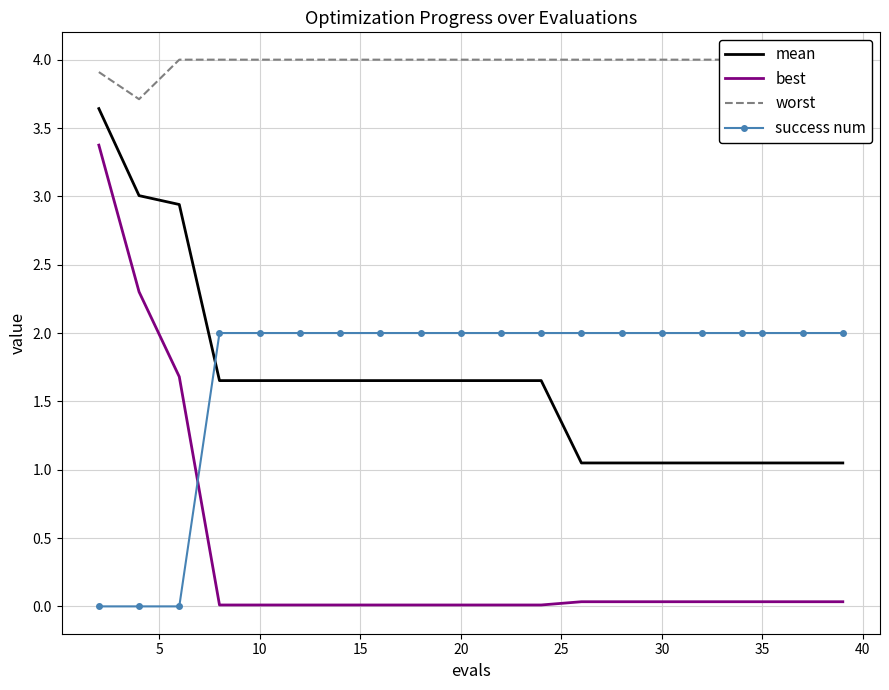

True or false: success num and mean cross at least once.

True